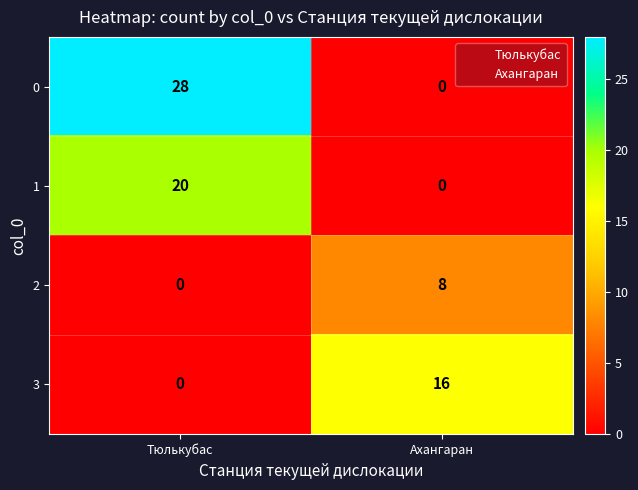

What is the spread (max minus min) of values at Тюлькубас?

28